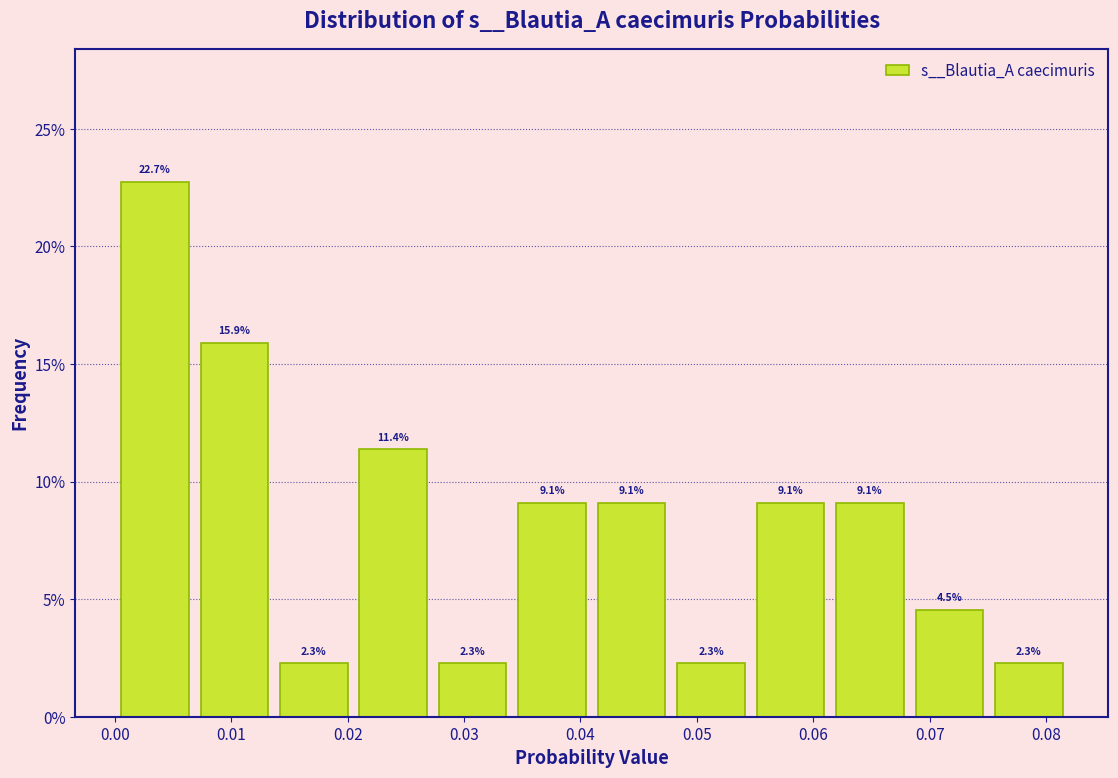

How tall is the bar that spans 0.048 to 0.055 on the x-axis? The bar edges are not printed on the chart, so give them approximately, as read against the axis.

2.3